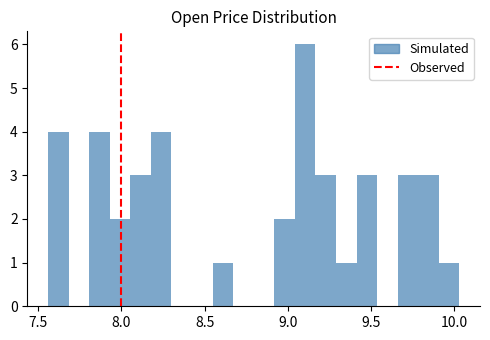

Around what value on the x-axis is the tallest bar? Give the approximate position of its centre, as read against the axis.

9.10